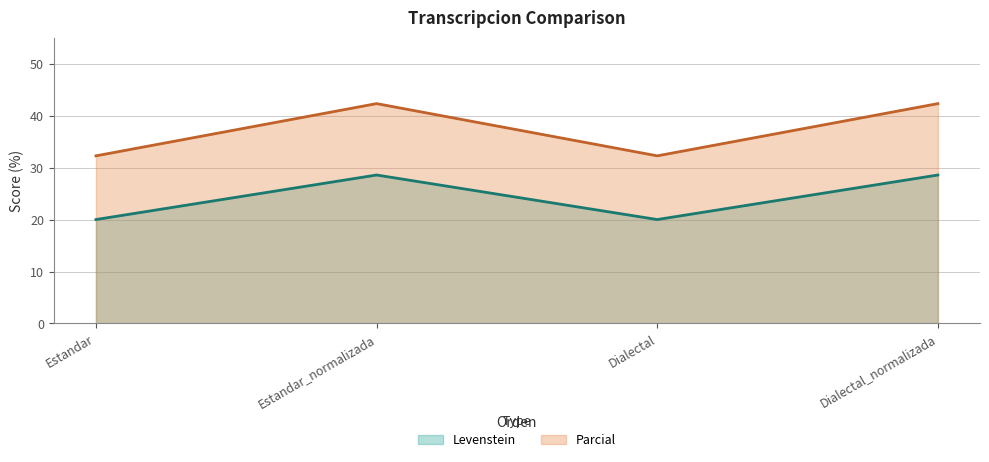

Reading left to right, extract all data points from this chart.

Levenstein: Estandar=20.0	Estandar_normalizada=28.6	Dialectal=20.0	Dialectal_normalizada=28.6
Parcial: Estandar=32.3	Estandar_normalizada=42.3	Dialectal=32.3	Dialectal_normalizada=42.3